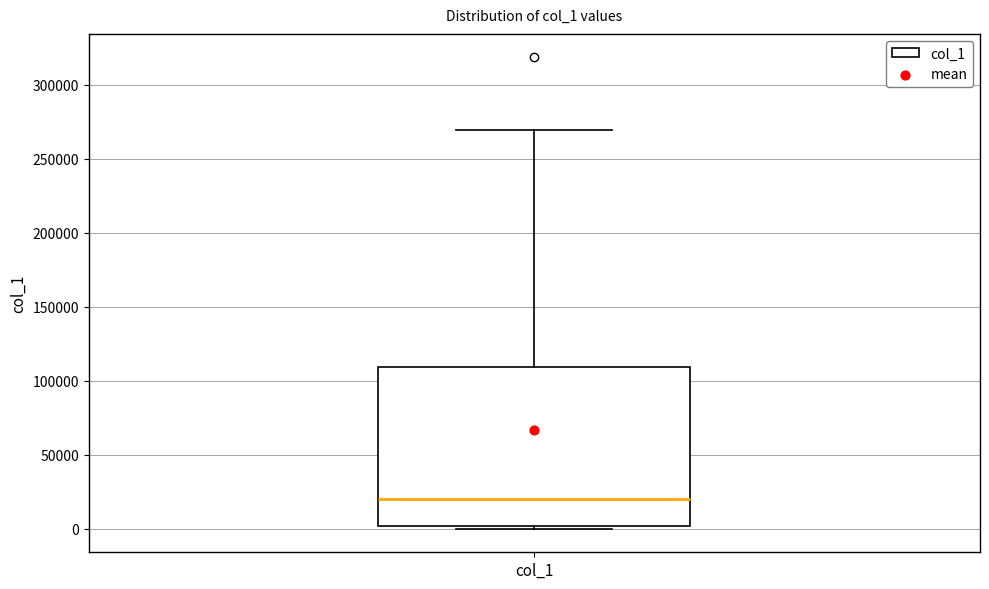

Transcribe this box plot: give where the median line is, the range the box spans, and where the two whiskers end, as read against the y-axis. The values are not printed on the chart, so give them approximately, as read against the axis.

median 20000, box 0 to 110000, whiskers 0 (just below the box's lower edge) to 270000